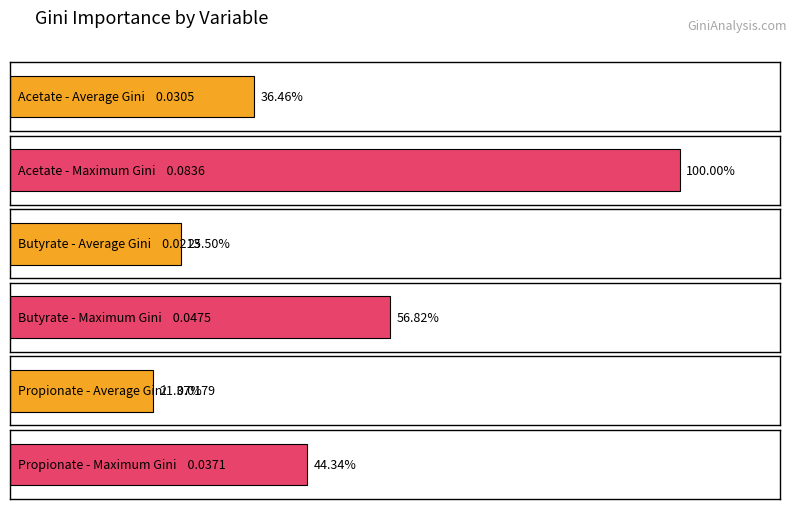

The value of Maximum utilization at Peptococcaceae is 0.0. True or false?

False